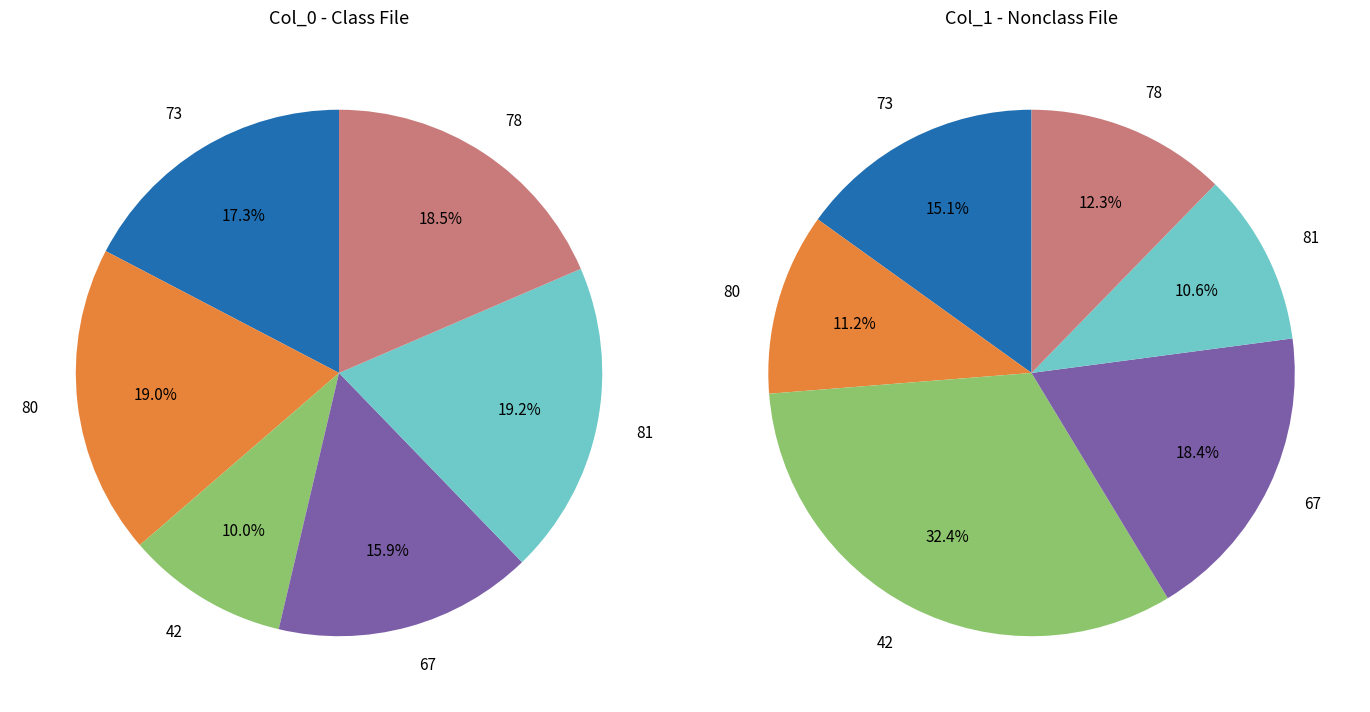

What percentage is the 81 slice, to the nearest percent?

11%